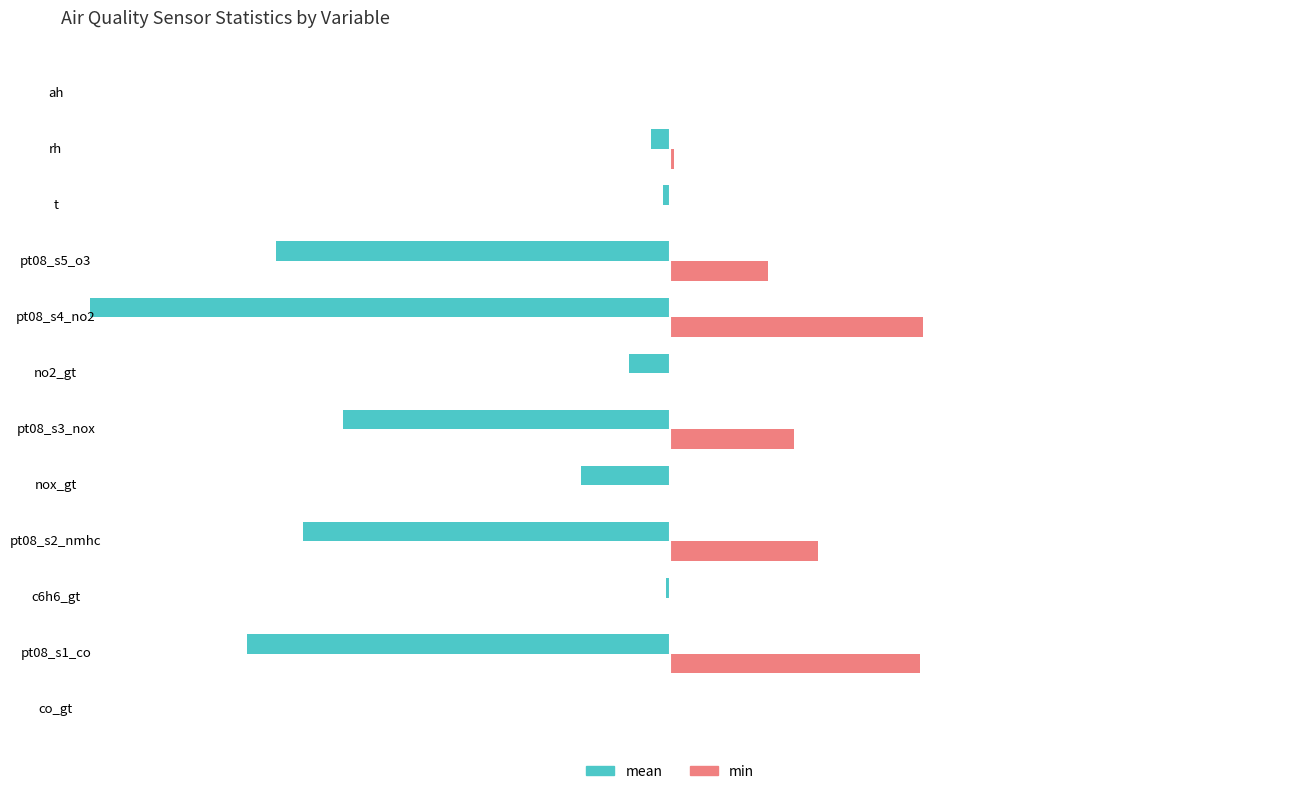

What are all the series names shown in the legend?

mean, min